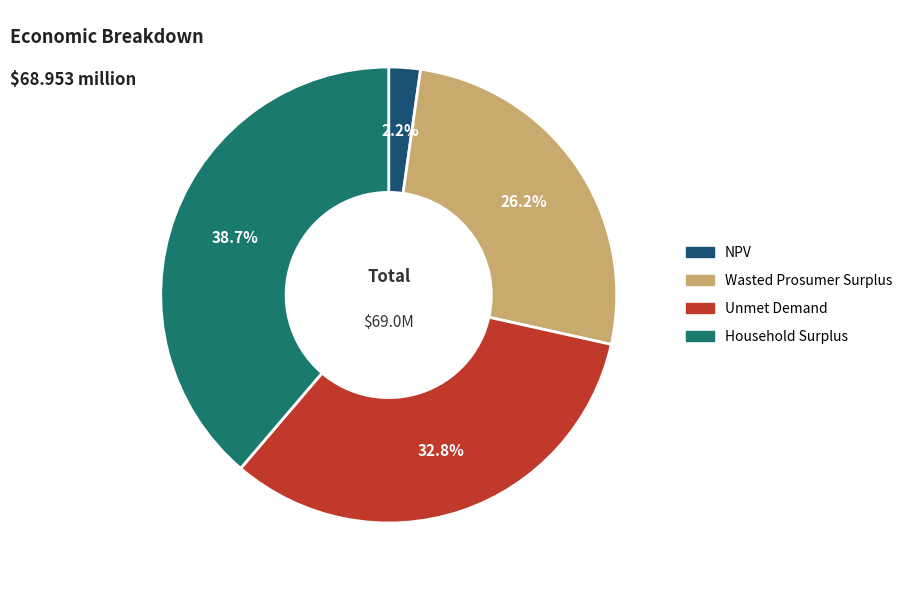

To the nearest percent, what is the combined percentage of Wasted Prosumer Surplus and Household Surplus?

65%